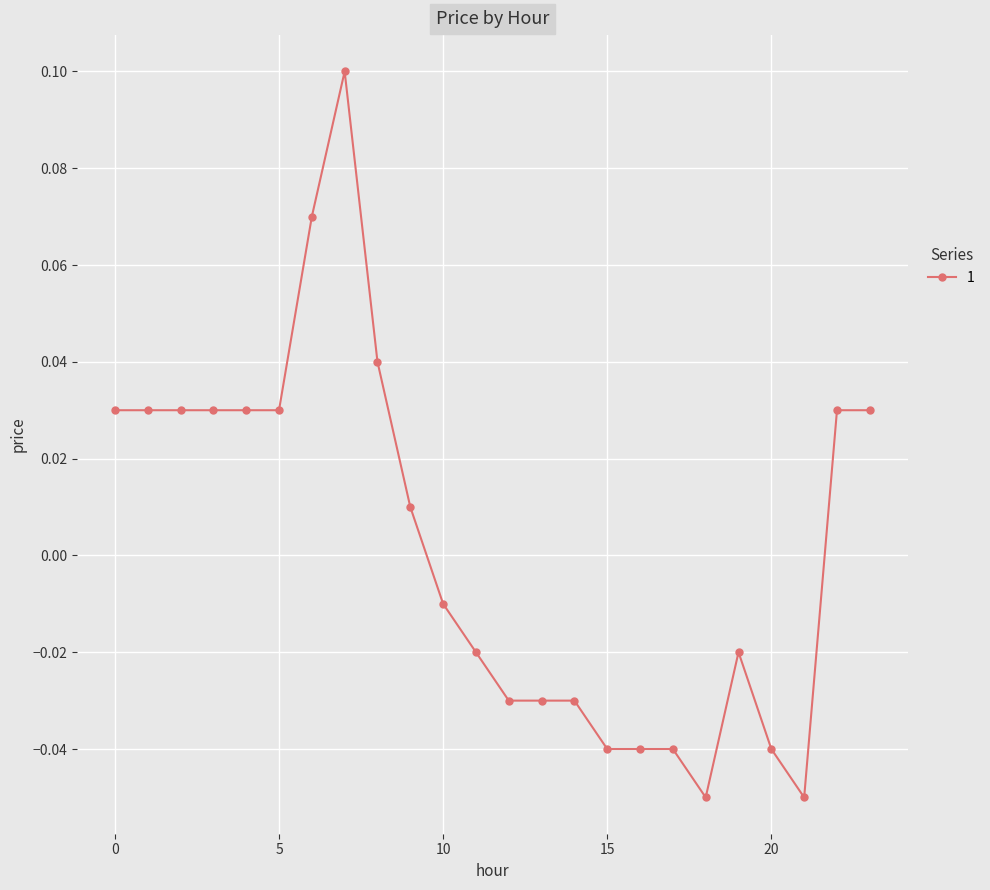

True or false: there are more than 1 points higher than both neighbors.

True